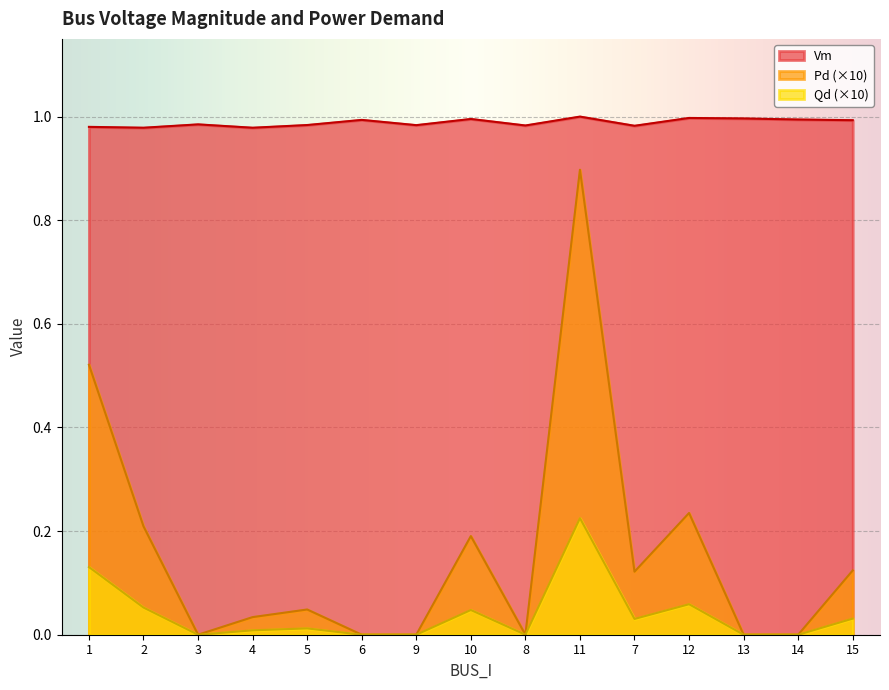

The Qd series shows 0.0 at 4. True or false?

True